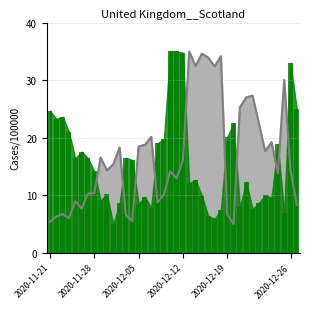

What is the greatest value displayed?

35.0